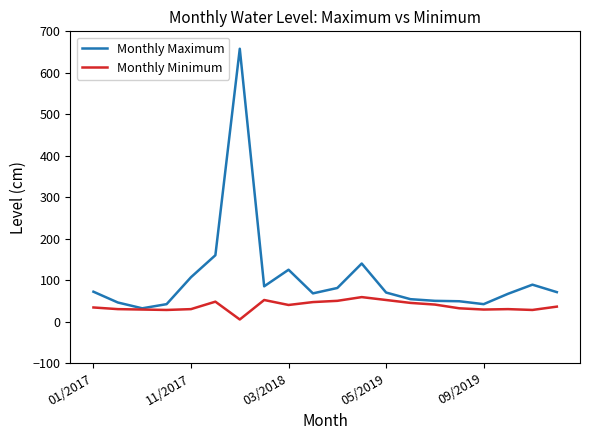

What is the maximum value shown in the chart?

658